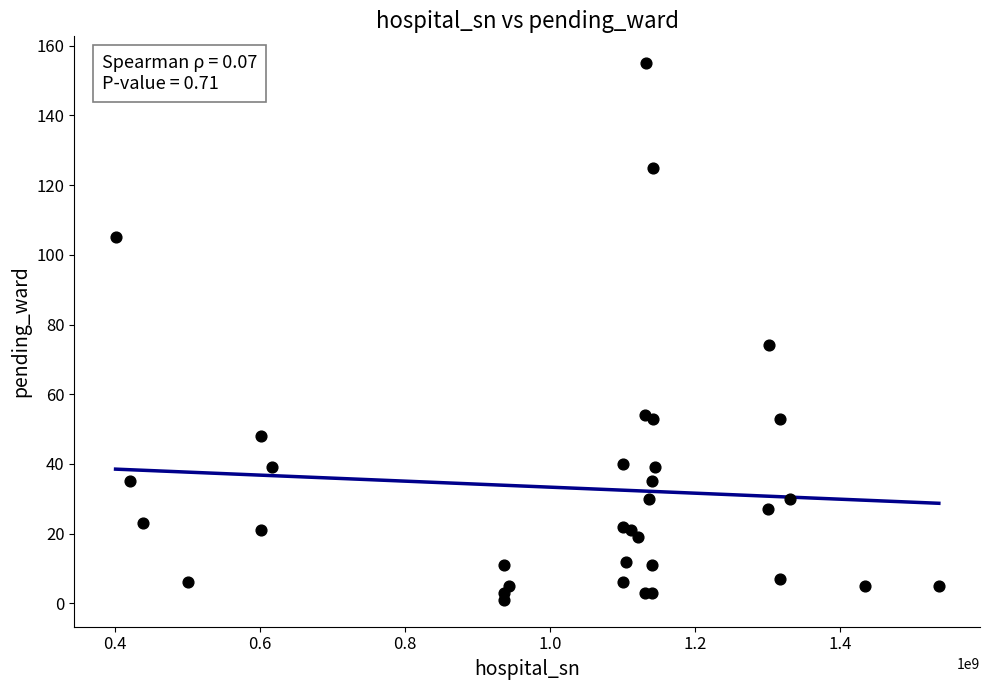

What Y value in the scatter plot is closest to 78?

74